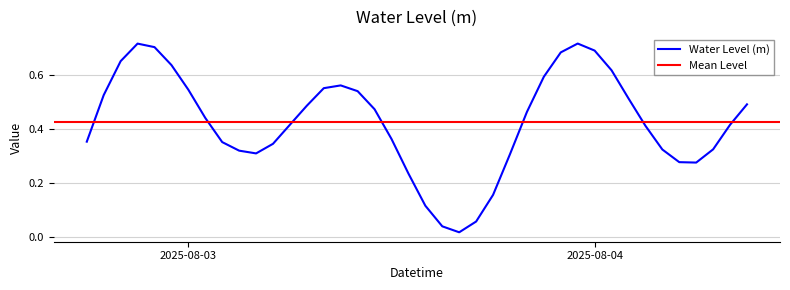

Reading left to right, what are all the values shown in this chart?

0.4	0.5	0.6	0.7	0.7	0.6	0.5	0.4	0.4	0.3	0.3	0.3	0.4	0.5	0.5	0.6	0.5	0.5	0.4	0.2	0.1	0.0	0.0	0.1	0.2	0.3	0.5	0.6	0.7	0.7	0.7	0.6	0.5	0.4	0.3	0.3	0.3	0.3	0.4	0.5